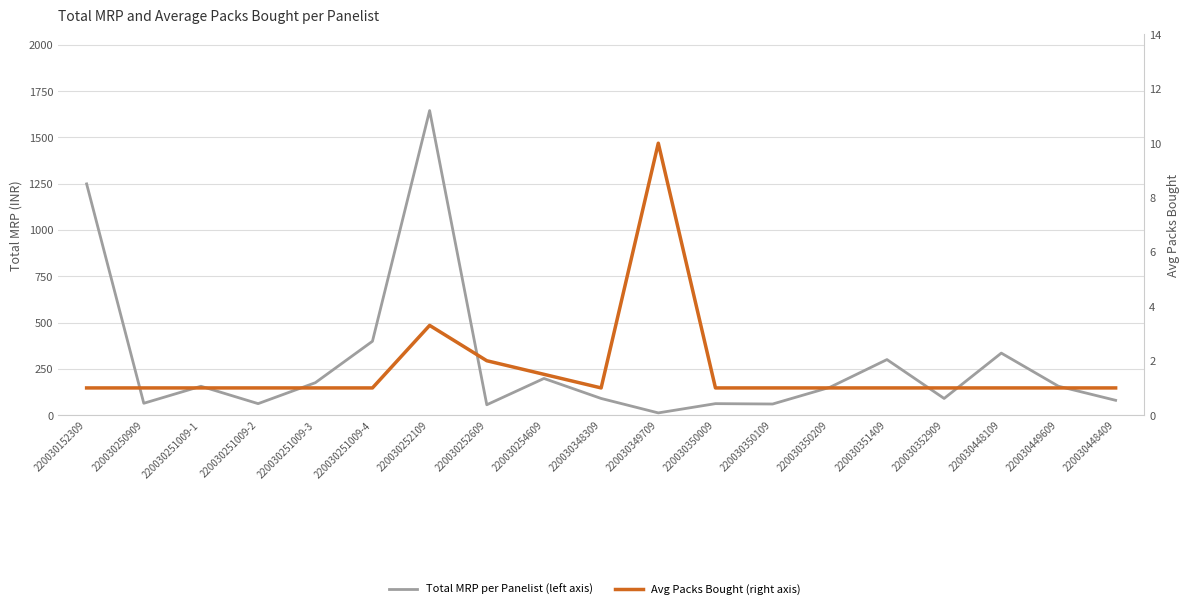

What is the approximate value of Avg Packs Bought (right axis) at 220030448109?

1.0